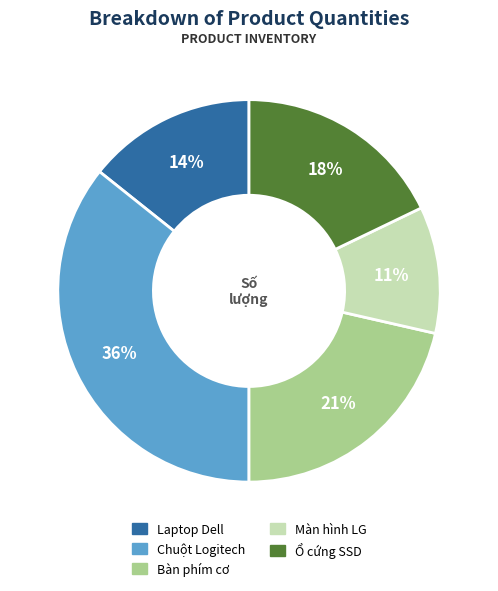

What percentage is the Bàn phím cơ slice, to the nearest percent?

21%